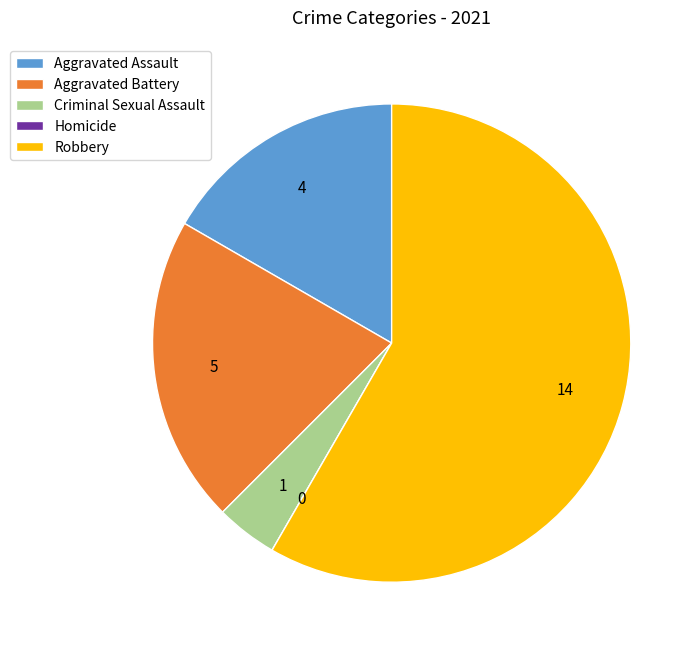

Between Aggravated Assault and Robbery, which is larger?

Robbery